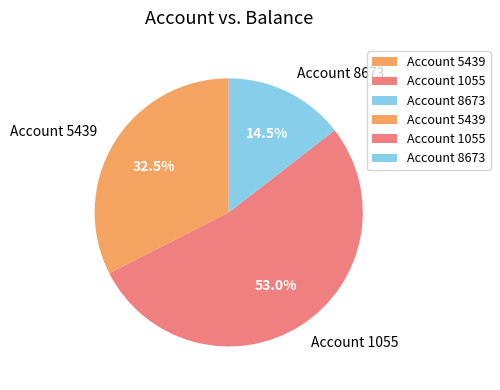

Which slice is the smallest?

Account 8673